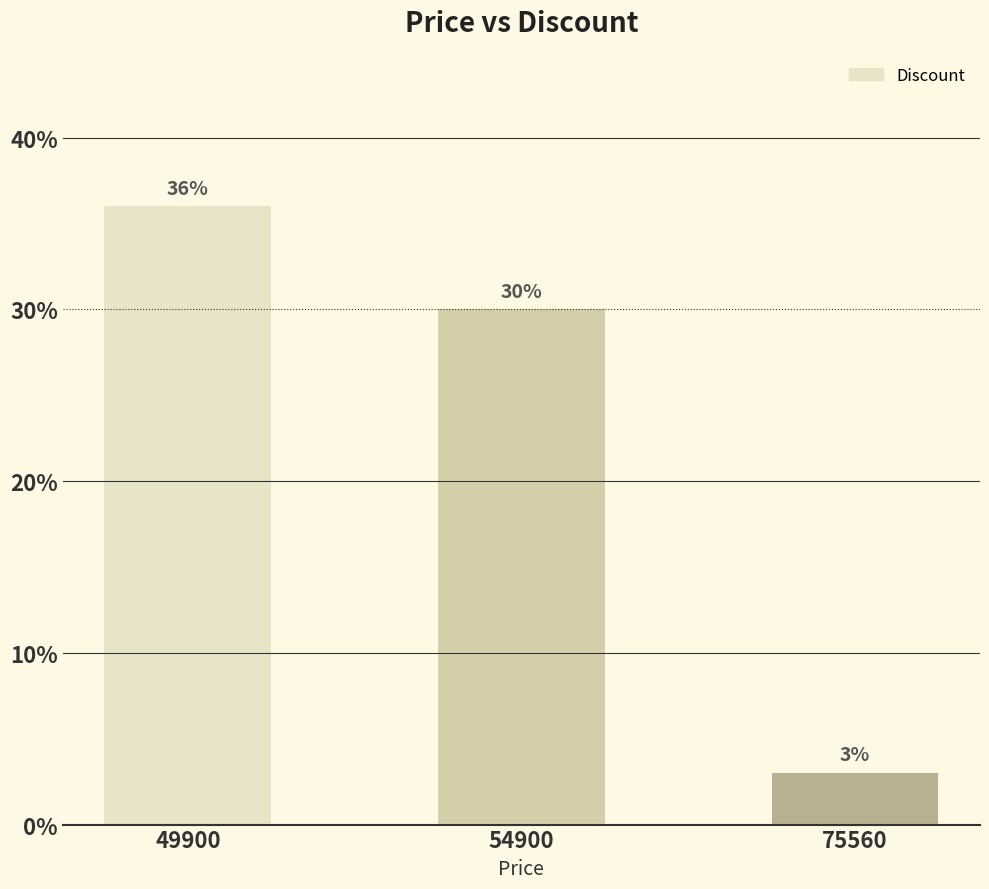

Which category has the lowest value across all series?

75560